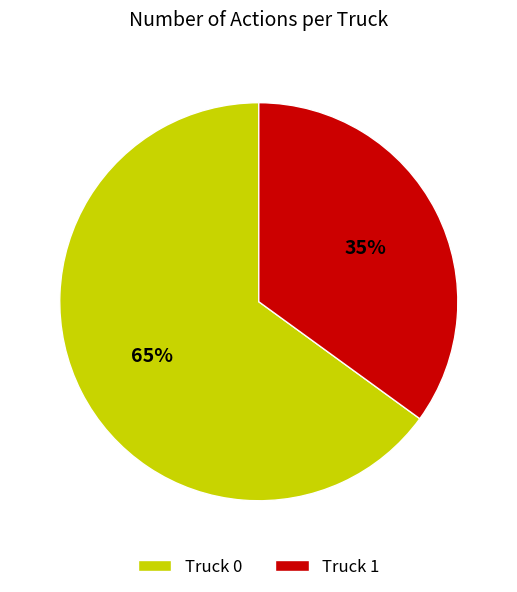

The Truck 1 slice represents 40% of the pie. True or false?

False